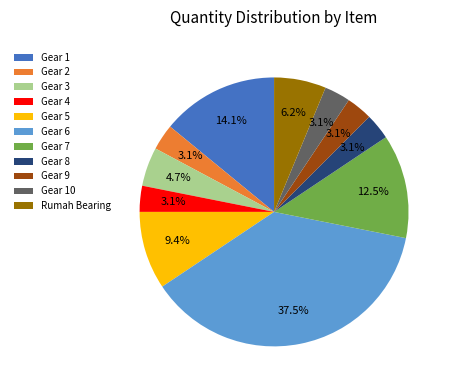

True or false: Gear 9 accounts for 18% of the total.

False